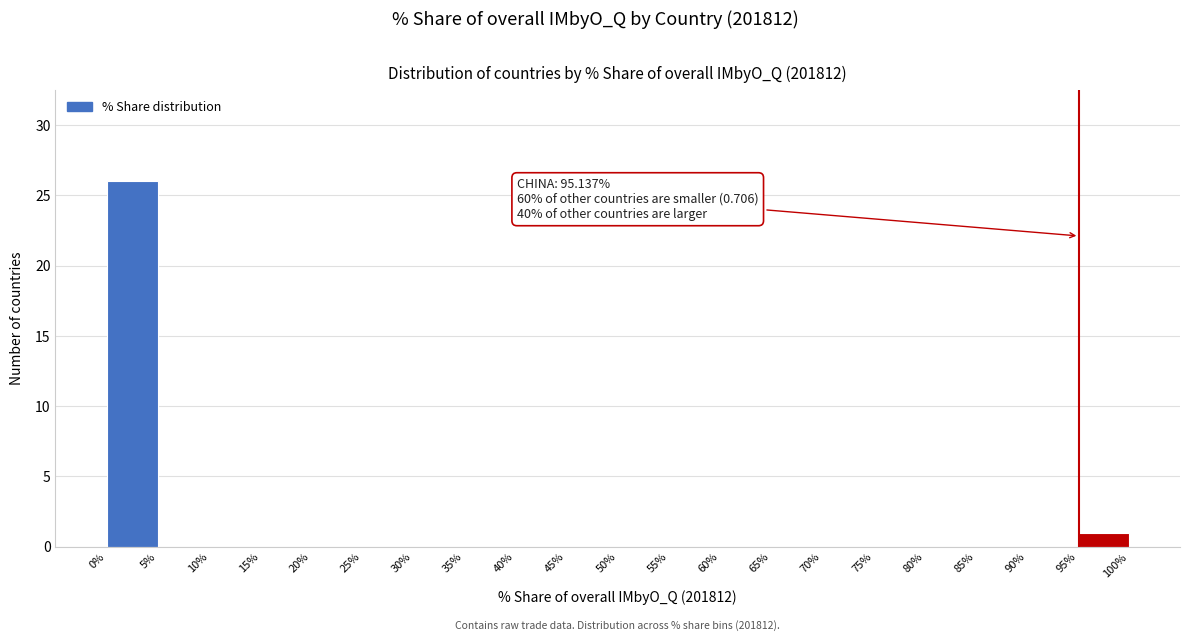

Over which range of the x-axis is the bar tallest?

0% to 5%